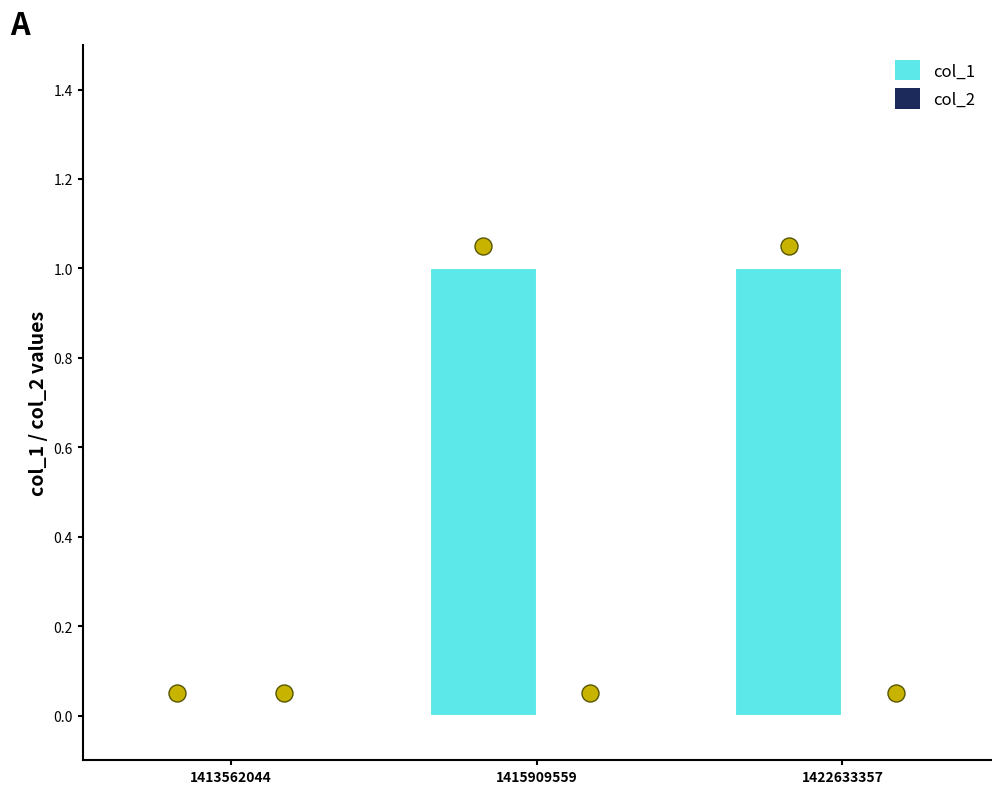

Is the value of col_2 at 1422633357 greater than the value of col_1 at 1413562044?

No